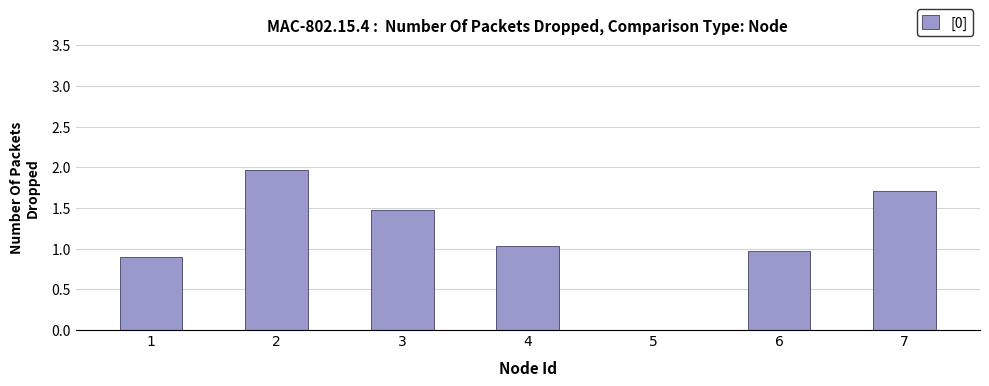

How many distinct data groups are displayed?

1